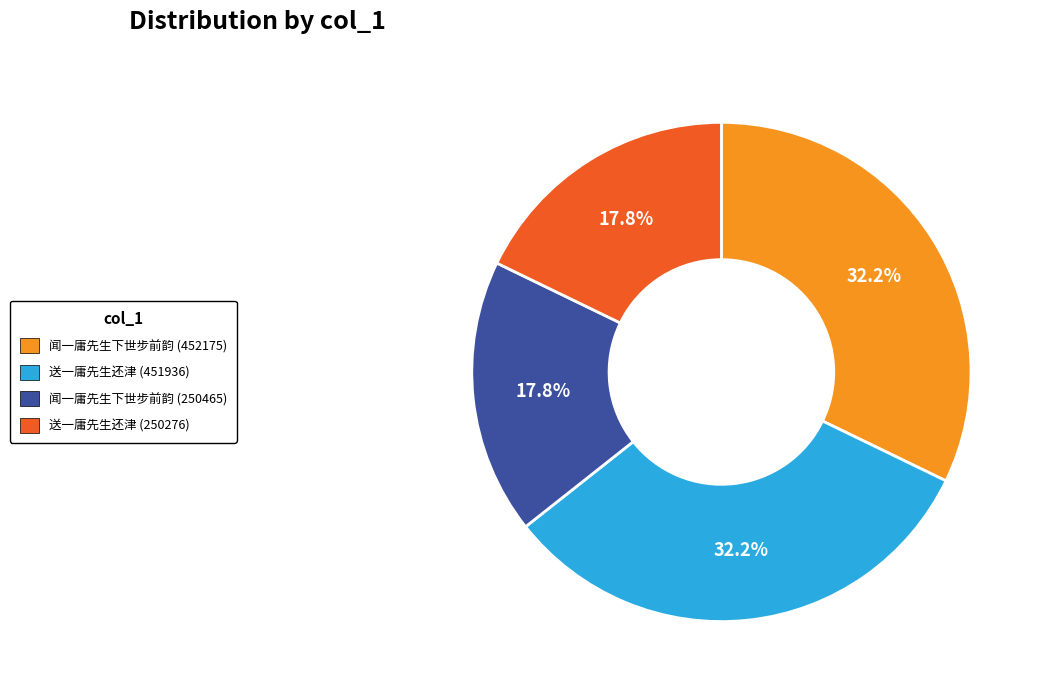

To the nearest percent, what portion does 闻一庸先生下世步前韵 (250465) represent?

18%